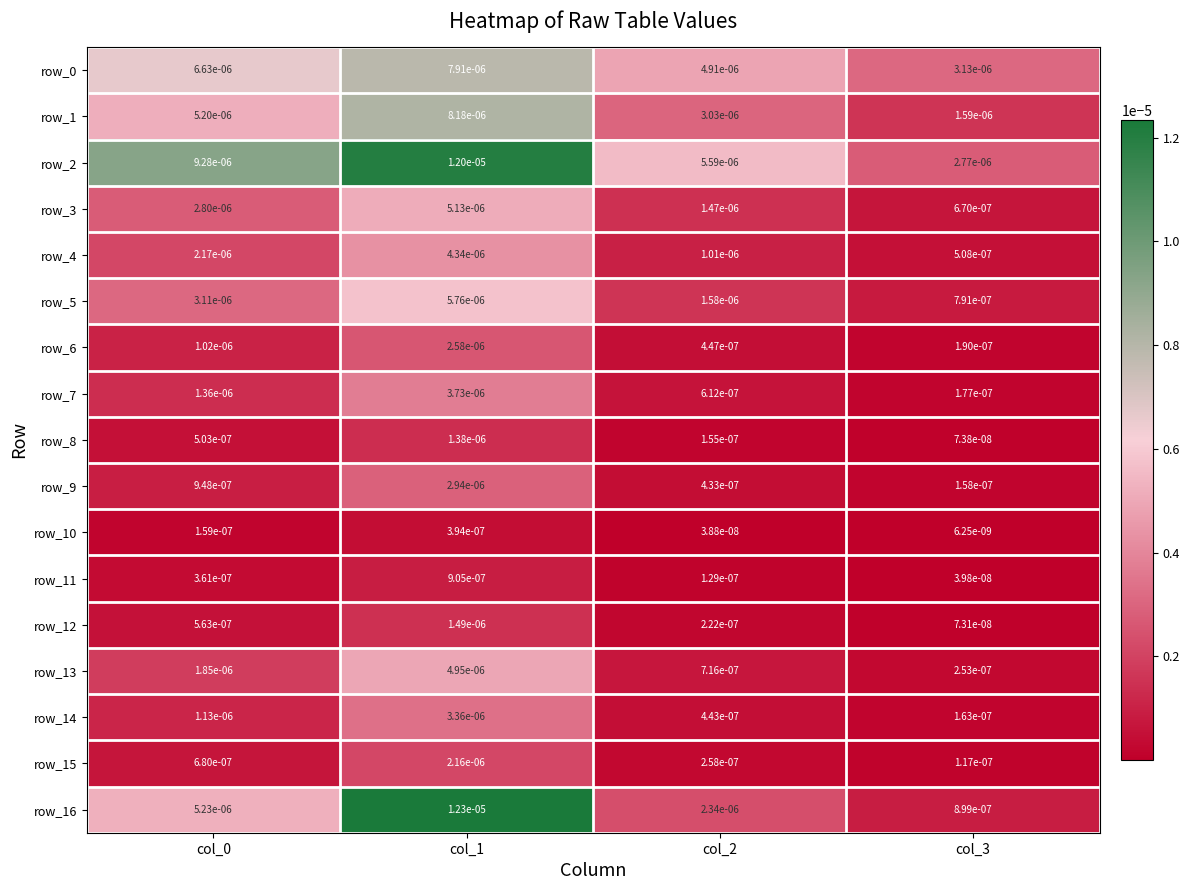

Is the value of row_8 at col_3 greater than the value of row_7 at col_2?

No